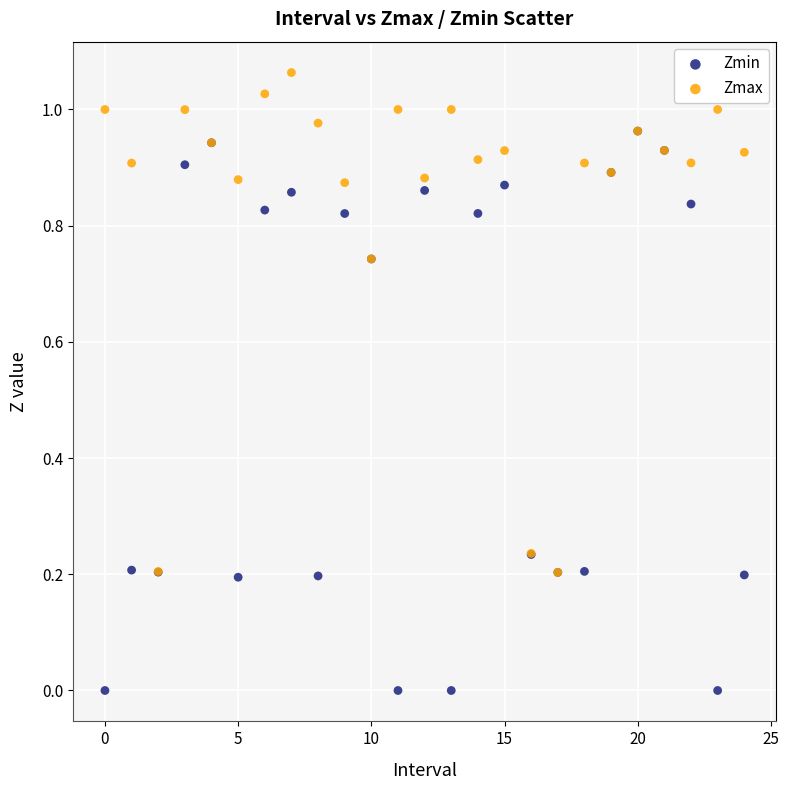

Which series reaches the maximum Y coordinate?

Zmax